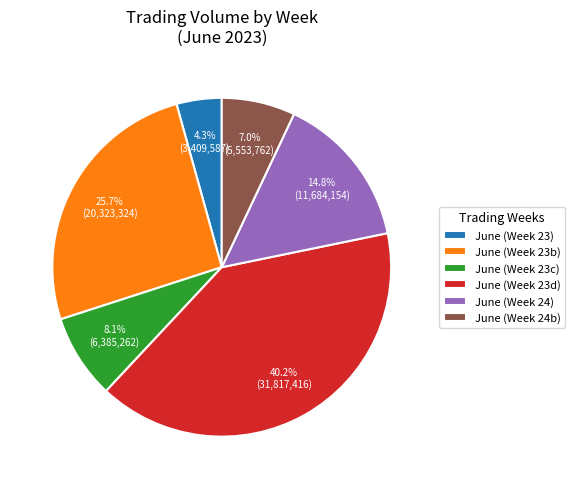

Does any single category account for the majority?

No